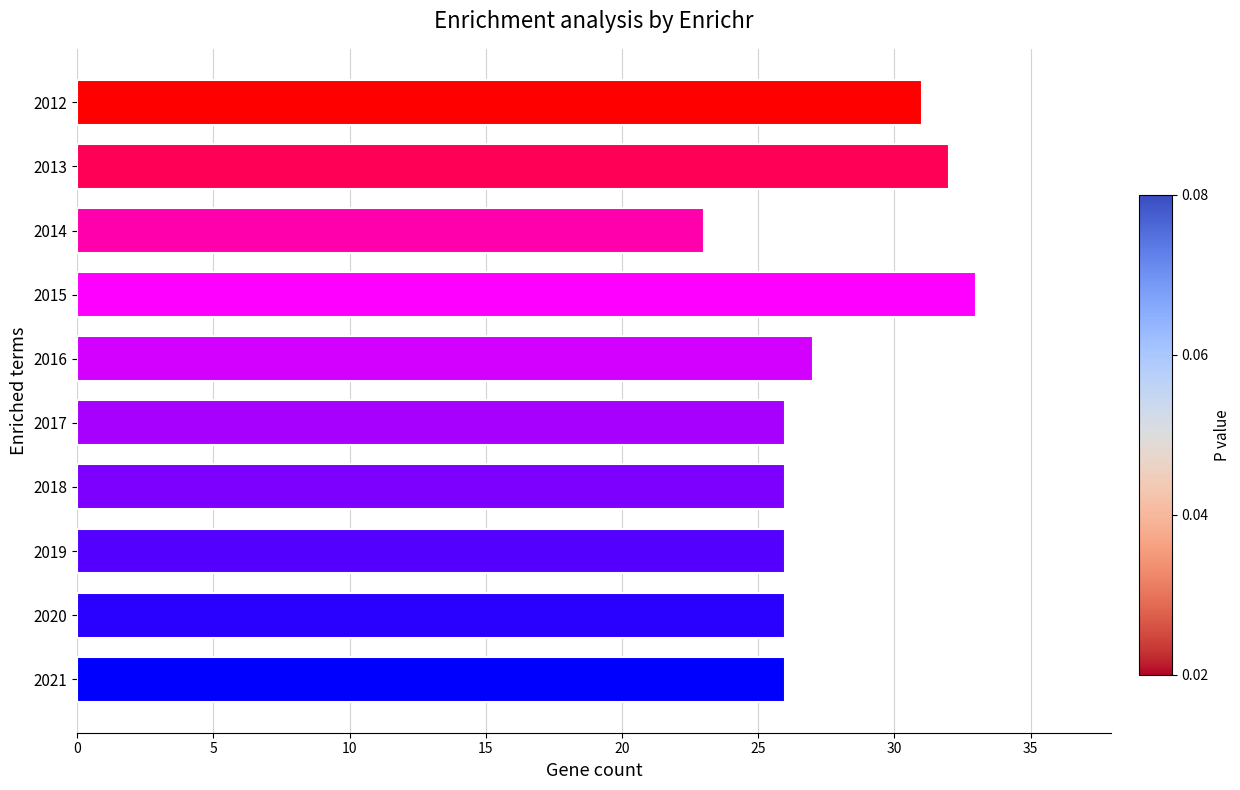

Are the bars grouped side by side (vs. stacked)?

No